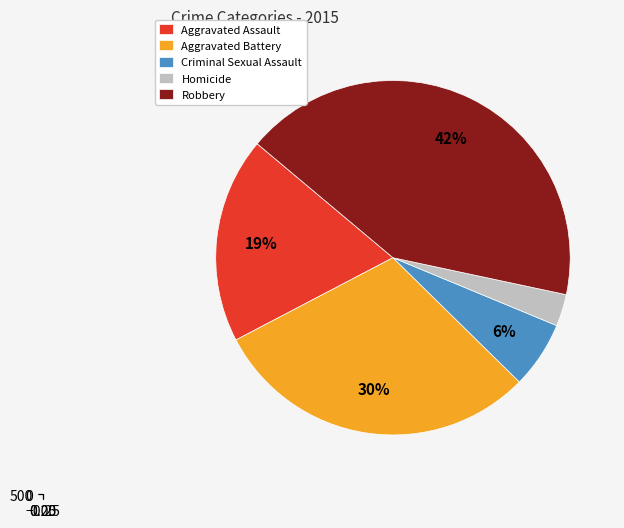

To the nearest percent, what portion does Aggravated Assault represent?

19%